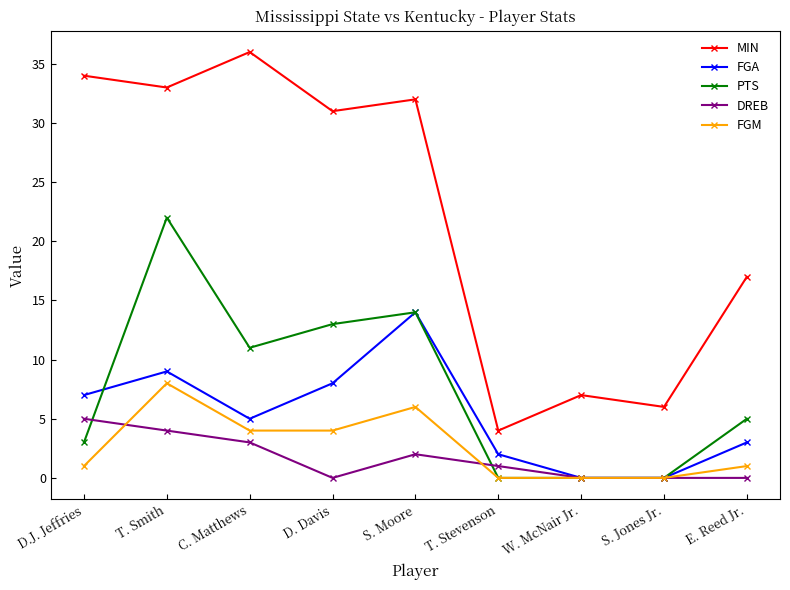

How many distinct data groups are displayed?

5